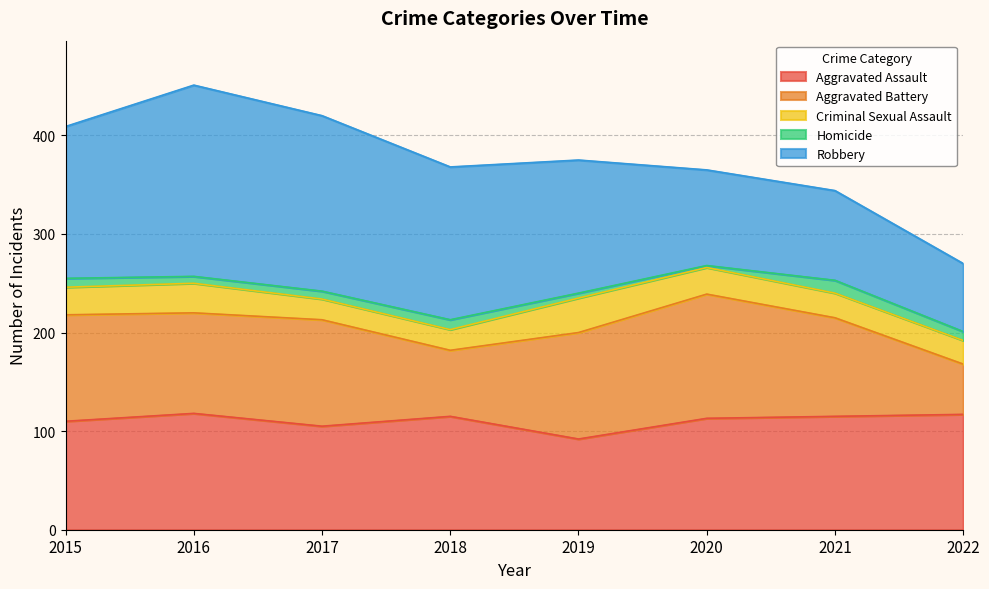

Which category has the lowest value across all series?

2020